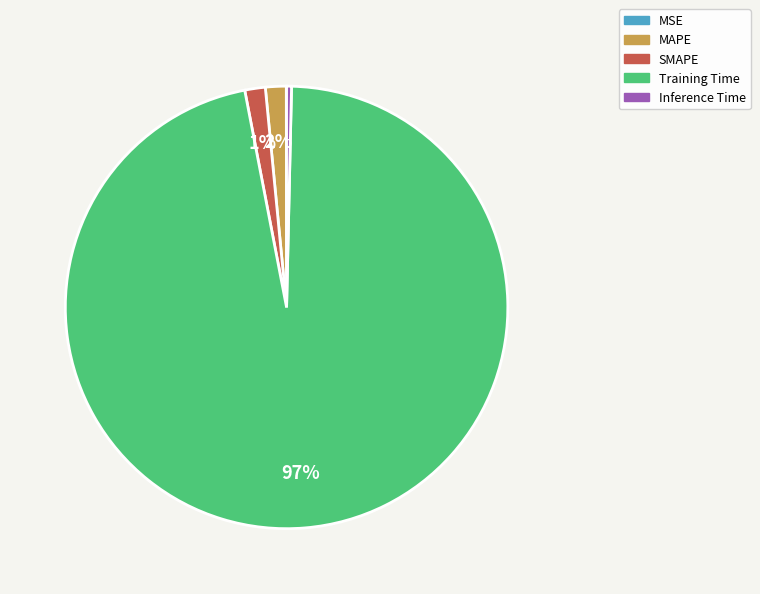

To the nearest percent, what portion does Training Time represent?

97%